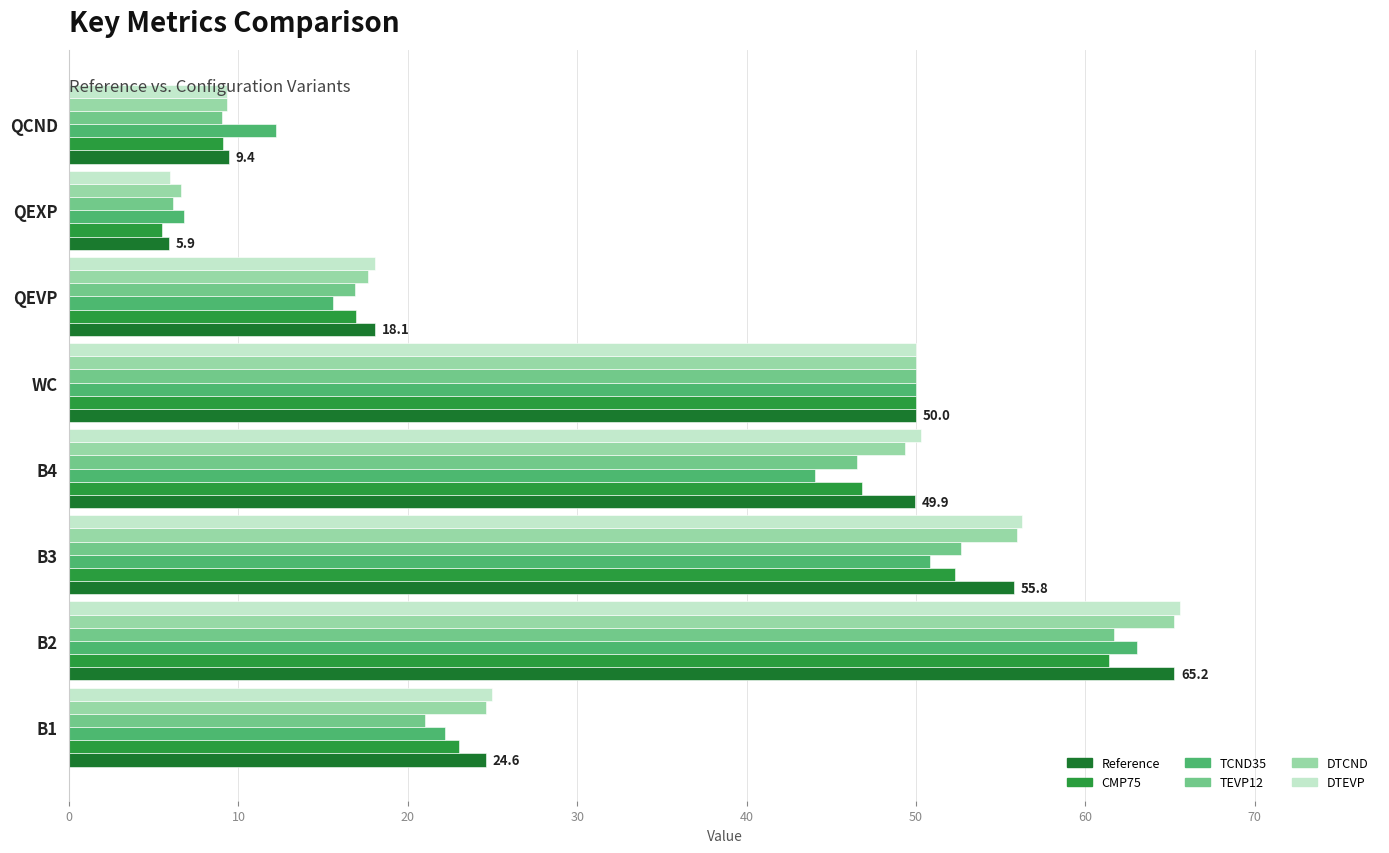

At how many categories does at least one series exceed 35?

4